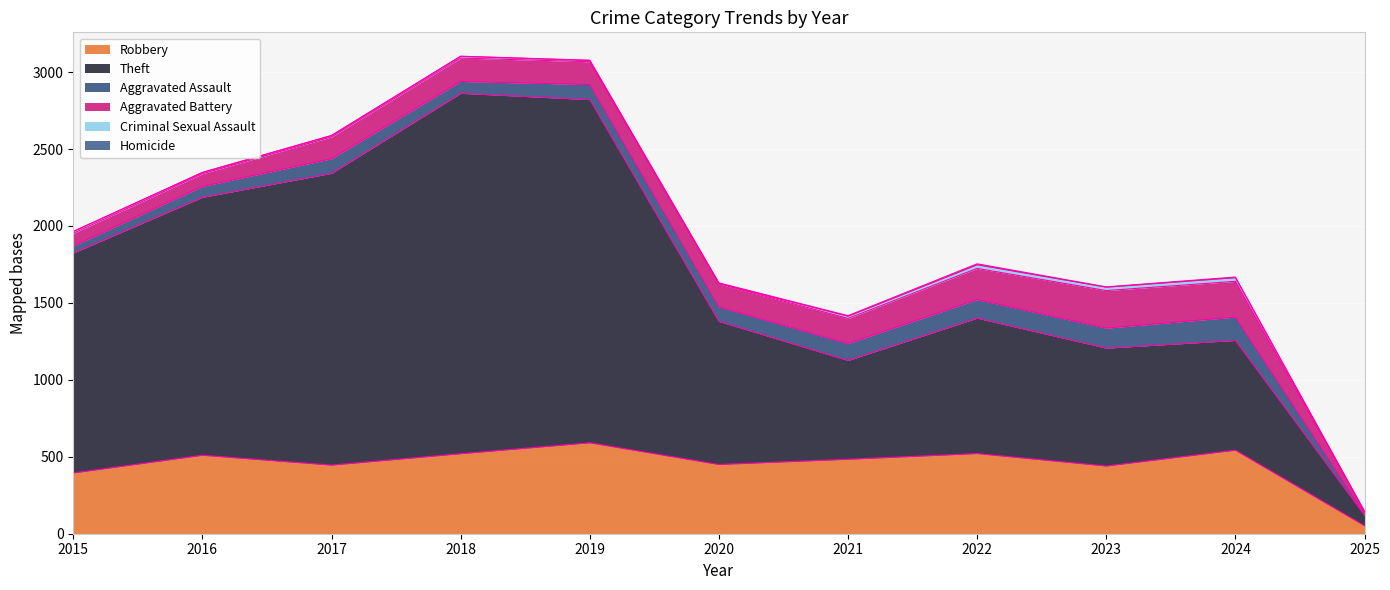

What are all the series names shown in the legend?

Robbery, Theft, Aggravated Assault, Aggravated Battery, Criminal Sexual Assault, Homicide